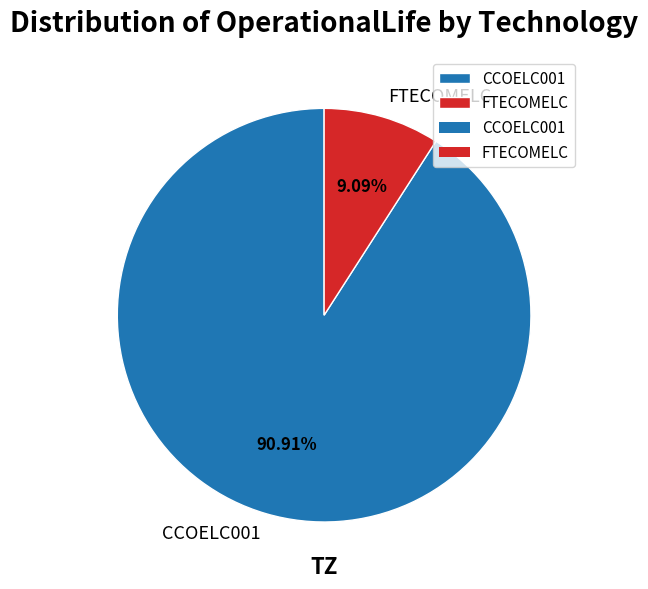

What percentage do CCOELC001 and FTECOMELC together represent?

100.0%